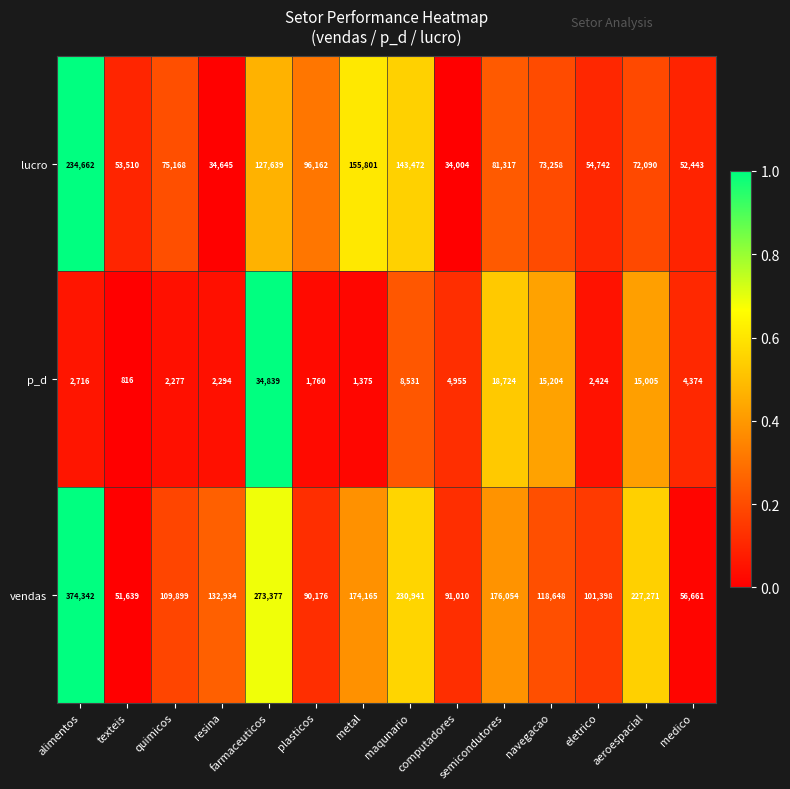

What is the difference between the maximum and second lowest values in the lucro series?

200017